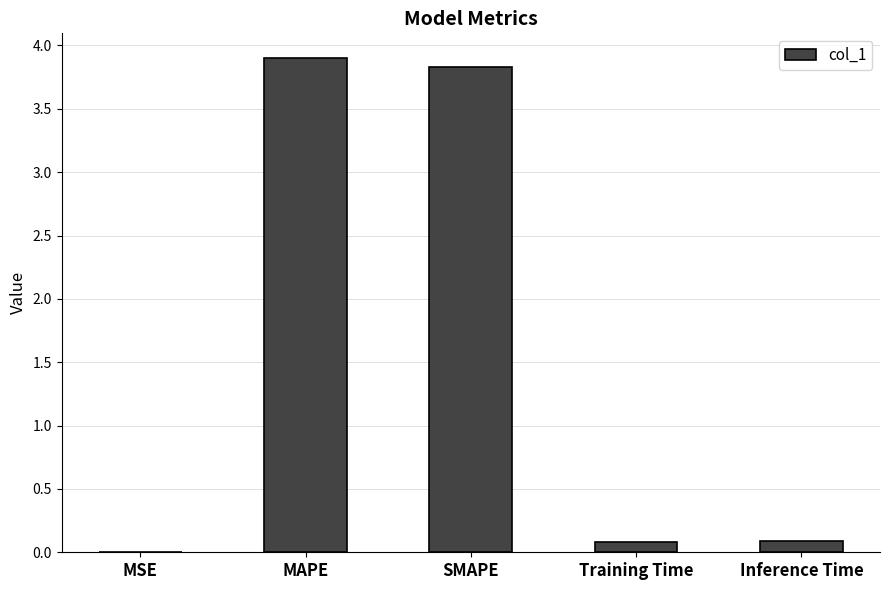

What is the sum of all values?

7.9